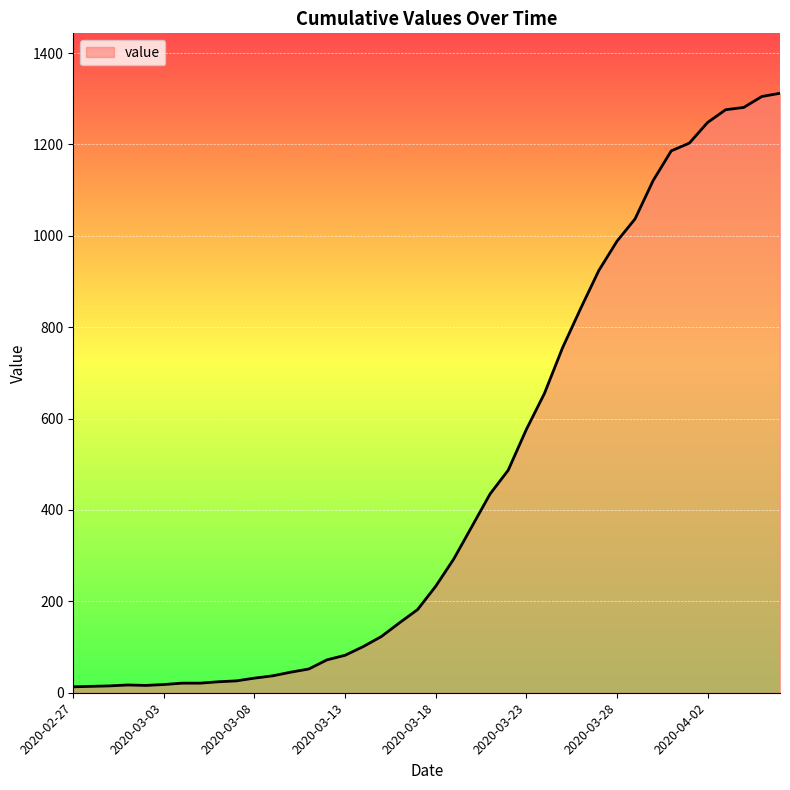

What is the difference between the maximum and minimum values?

1299